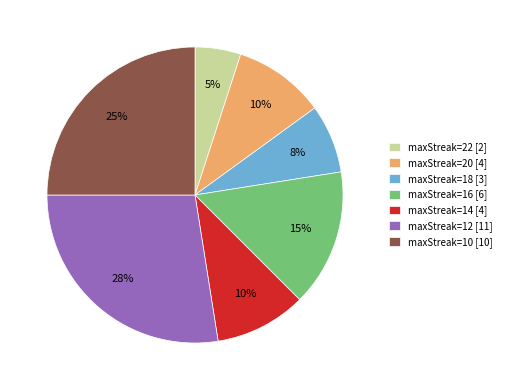

To the nearest percent, what percentage of the pie is maxStreak=14 [4]?

10%